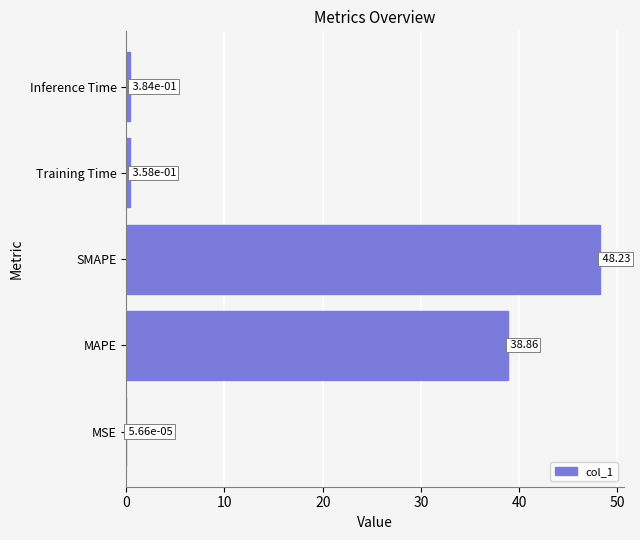

At which label is the value closest to 24?

MAPE